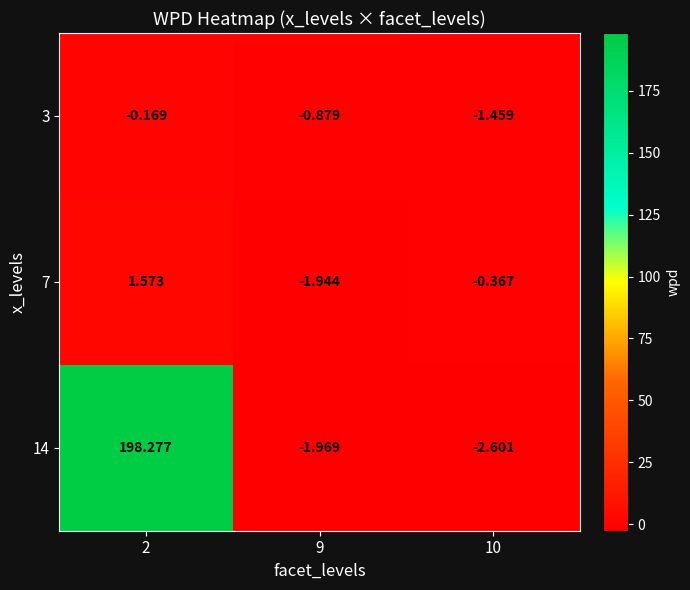

Rank the series at 2 from highest to lowest value.

14, 7, 3